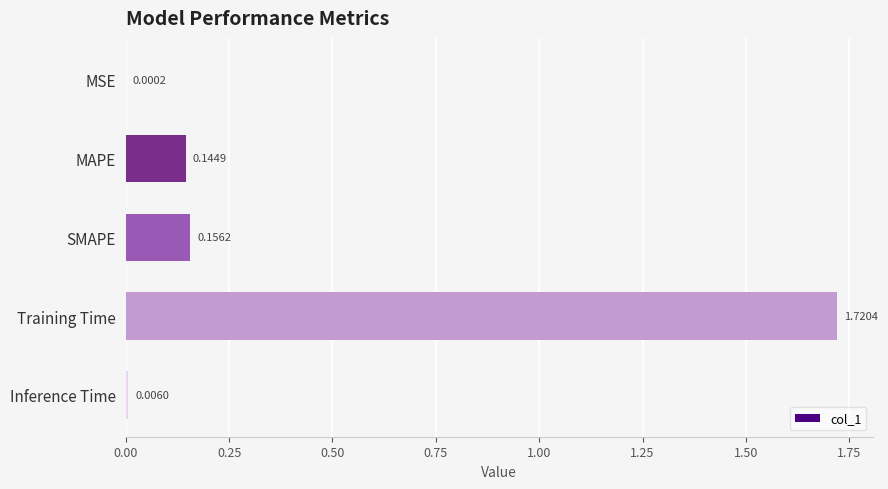

What is the change in value from MSE to SMAPE?

+0.2